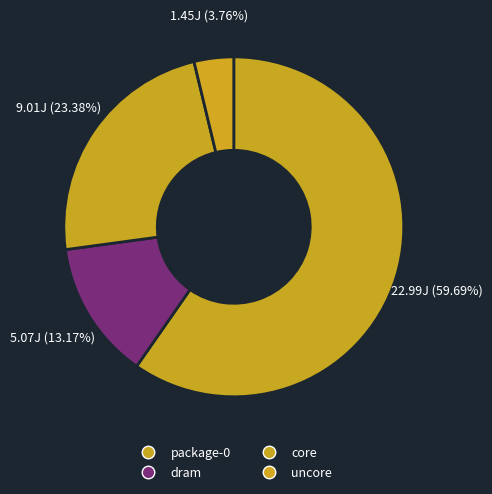

What is the smallest slice in the pie chart?

uncore